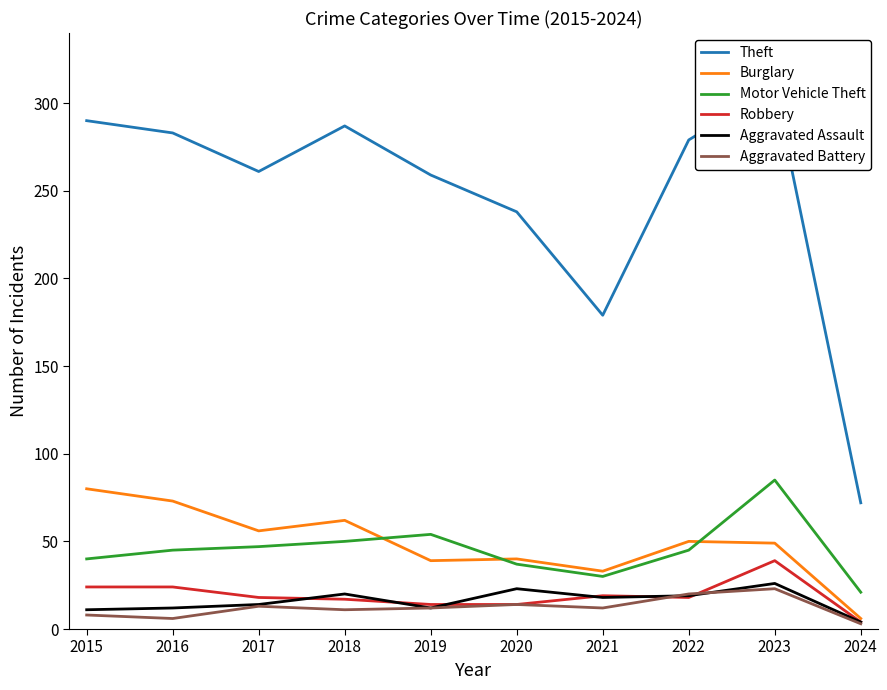

How many interior local peaks does the Theft series have?

2